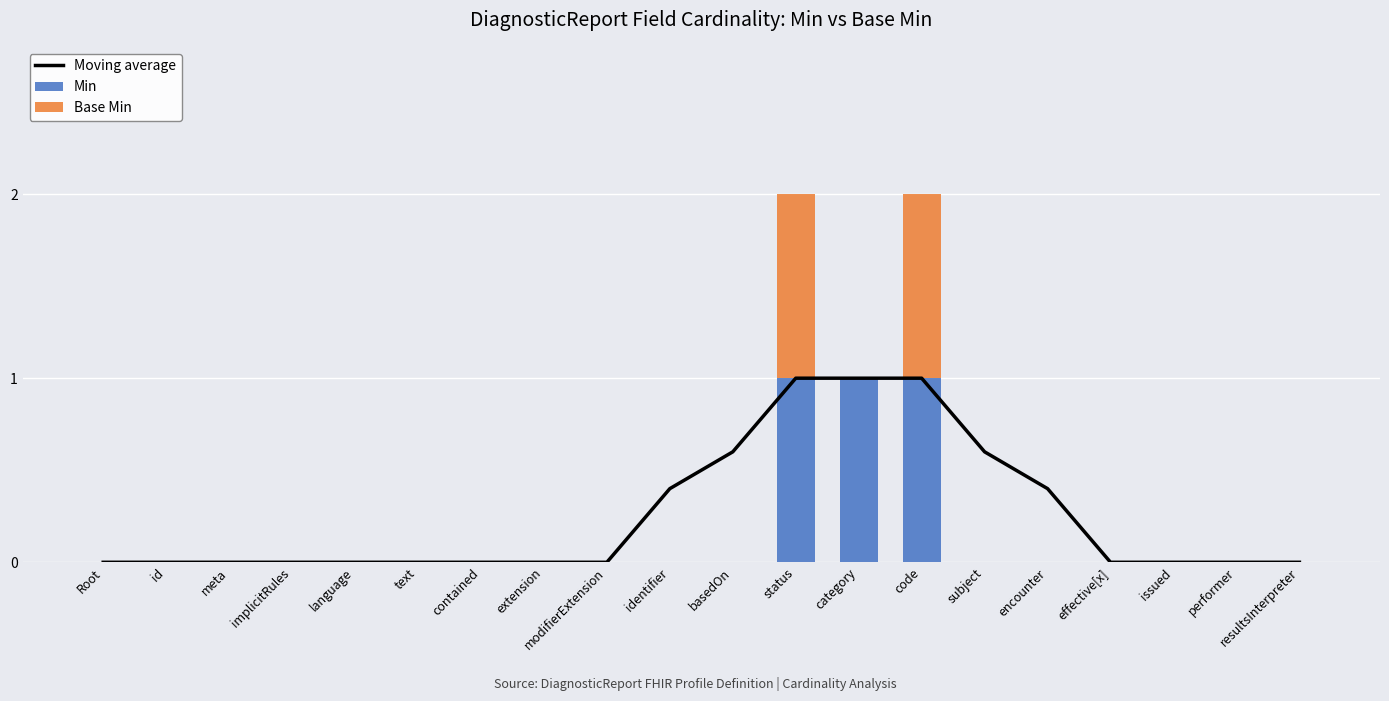

Between category and performer, which is larger?

category